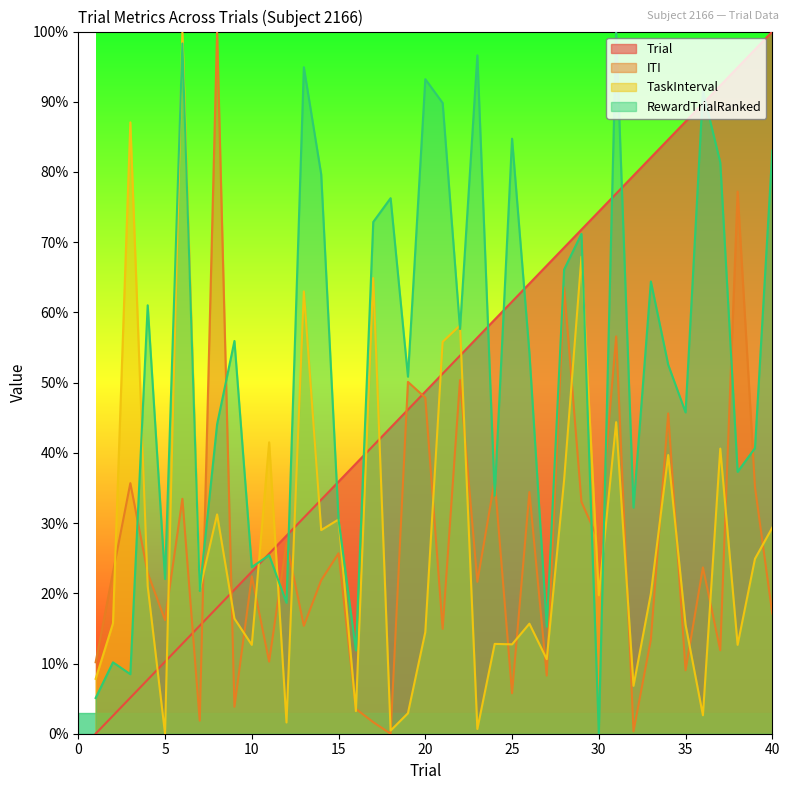

What is the difference between the maximum and minimum values in the Trial series?

100.0